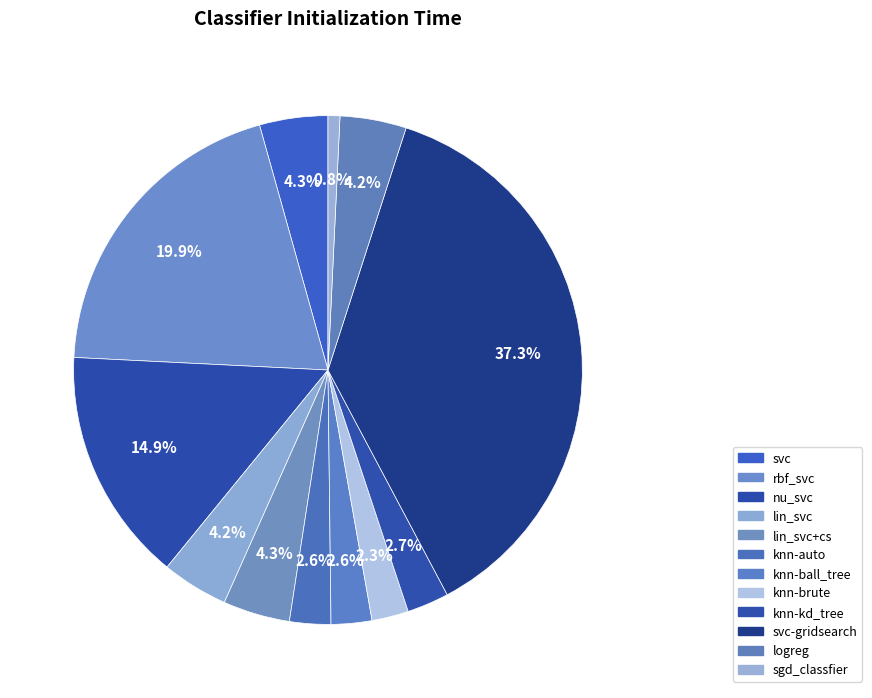

Which slice is the smallest?

sgd_classfier